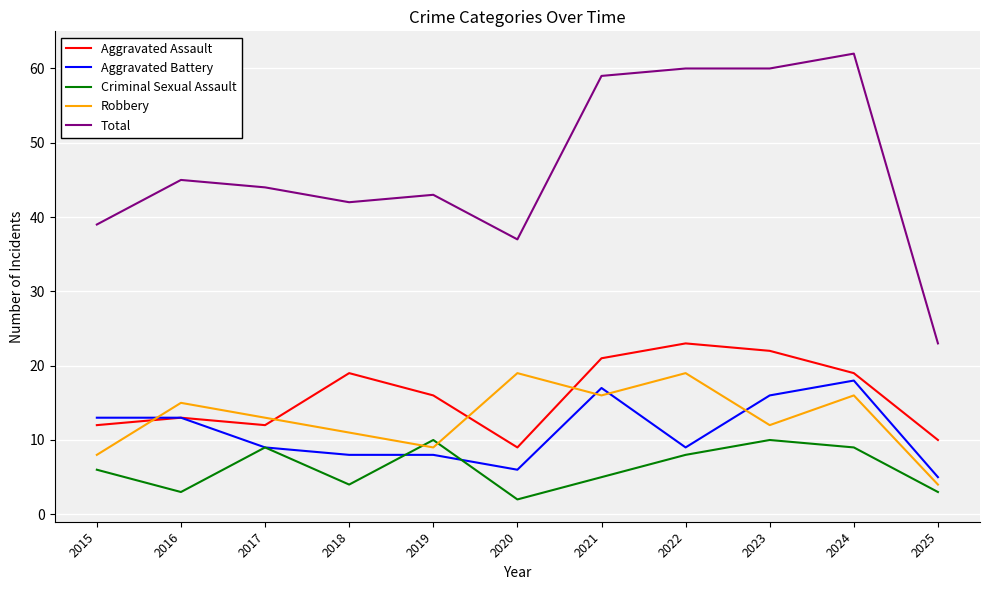

What is the difference between the Aggravated Battery values at 2023 and 2019?

8